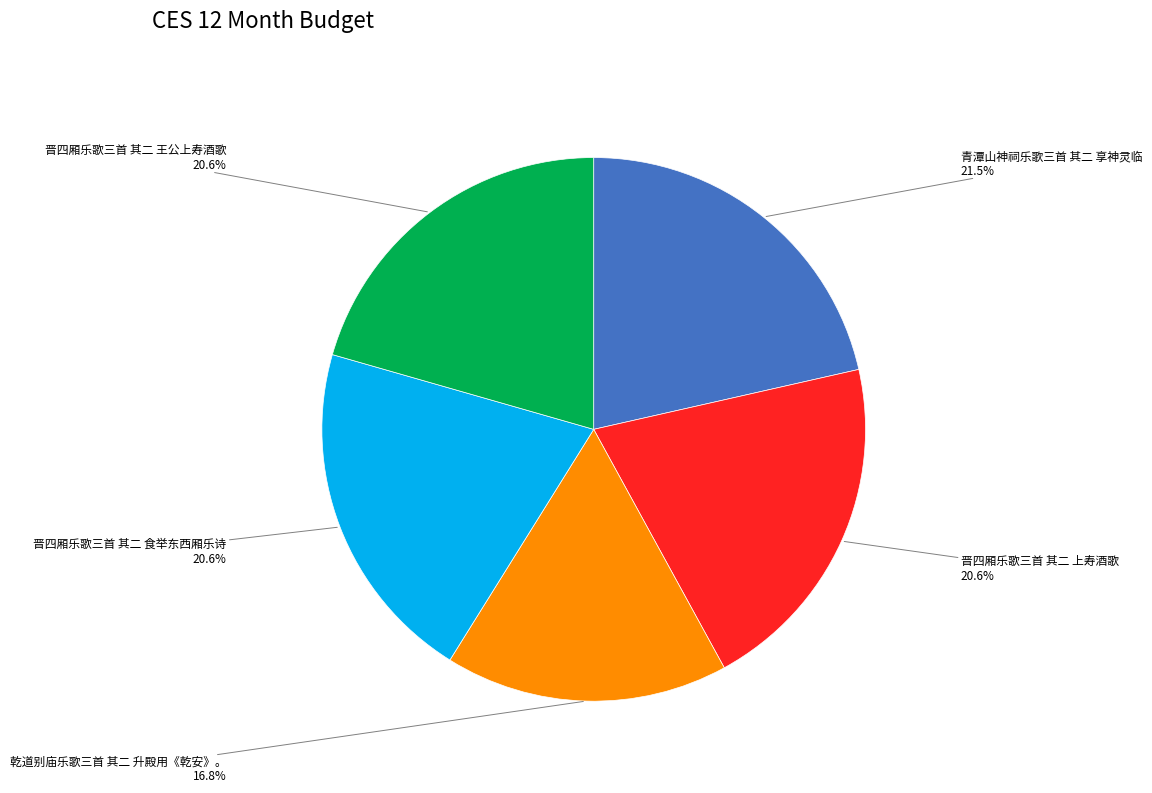

Count the number of slices in the pie.

5